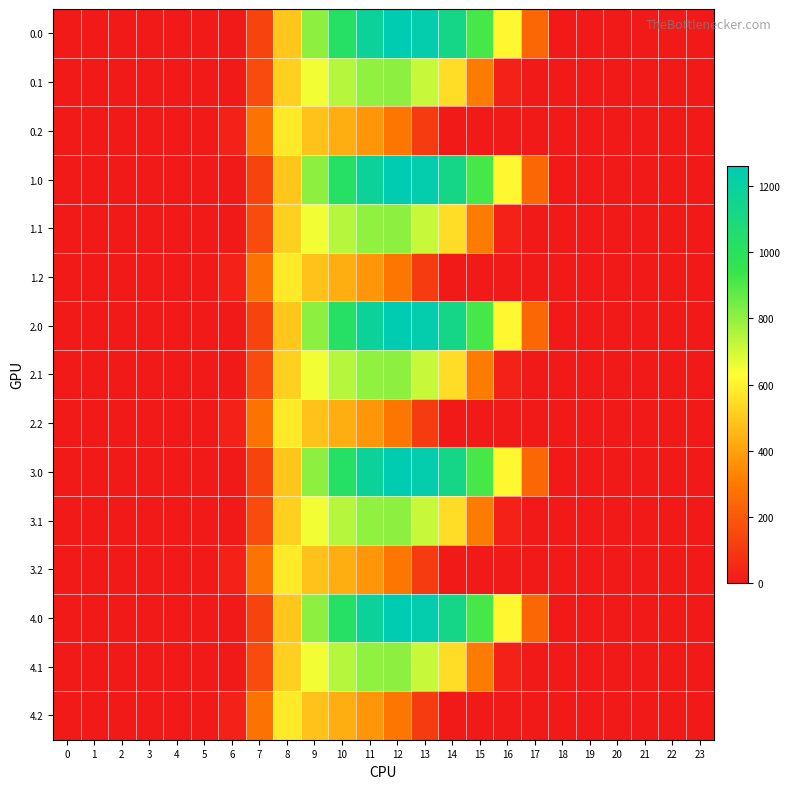

What is the total value across all series at 16?

3199.4